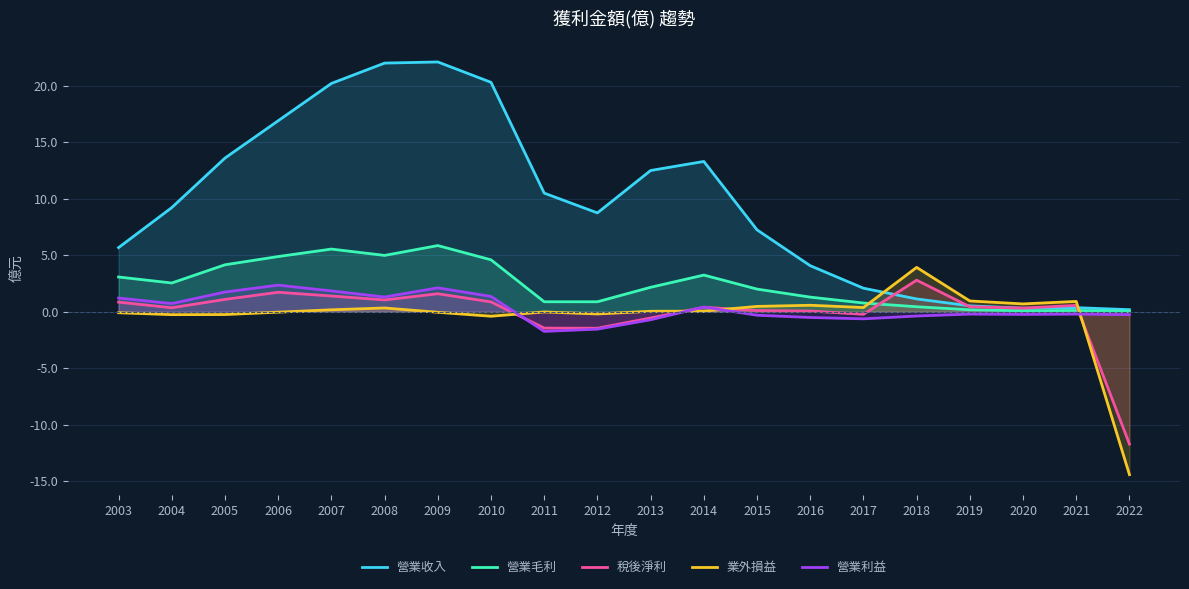

How many values in 稅後淨利 are above zero?

15